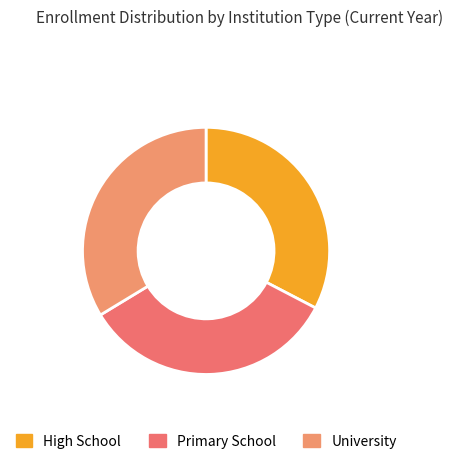

Count the number of slices in the pie.

3